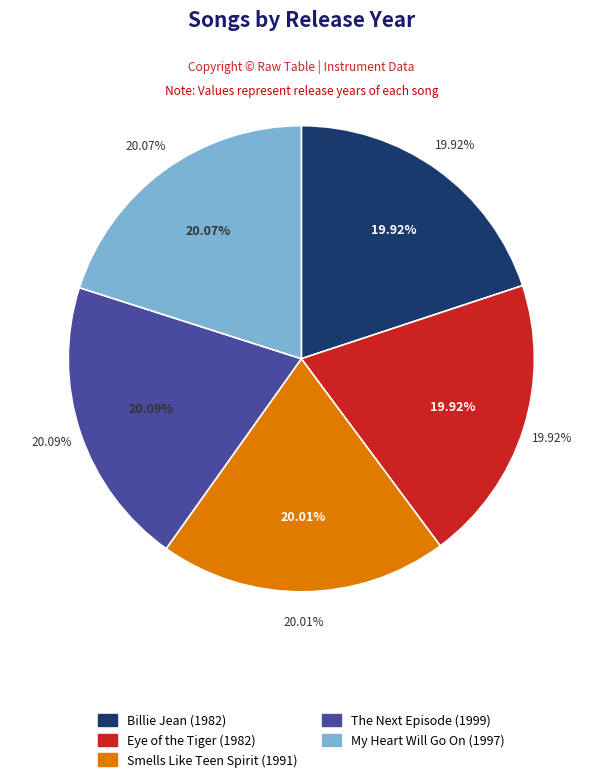

What portion of the pie excludes The Next Episode?

79.9%